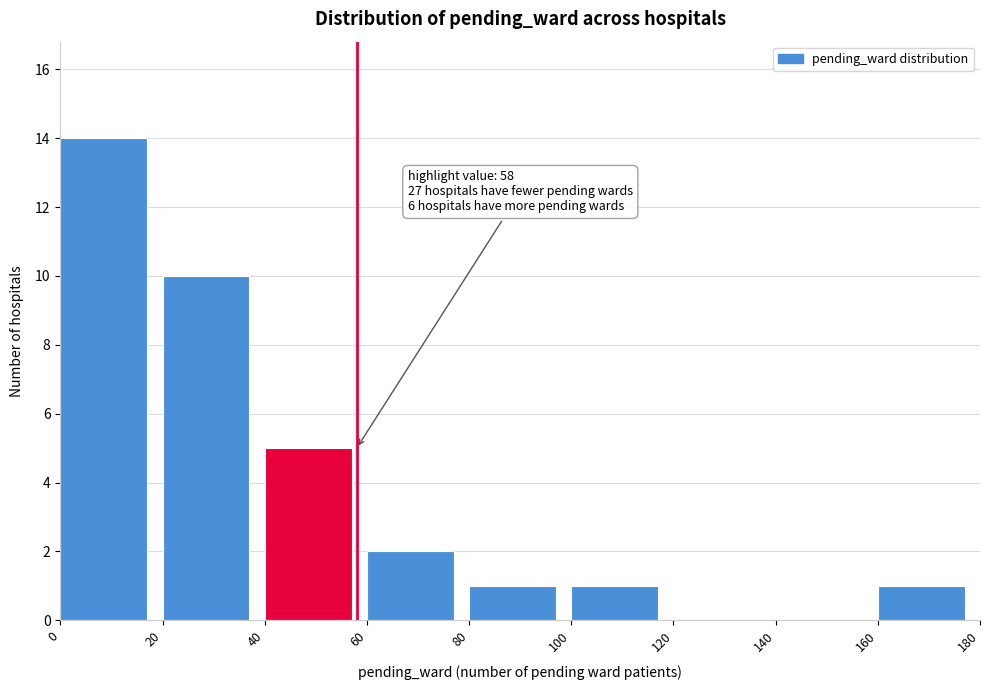

Over which range of the x-axis is the bar tallest?

0 to 20